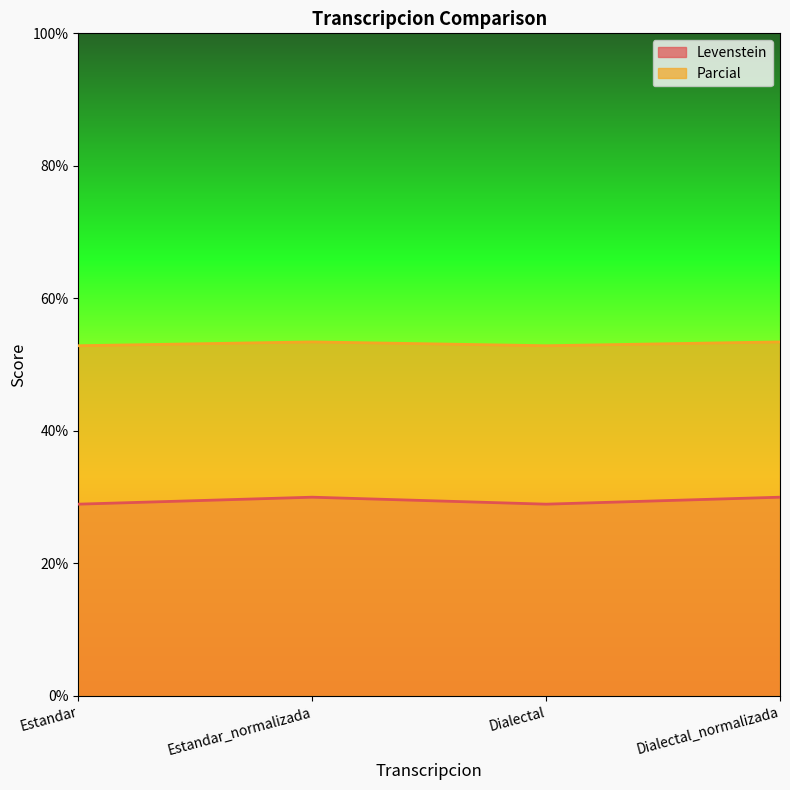

What is the approximate value of Levenstein at Dialectal_normalizada?

30.0